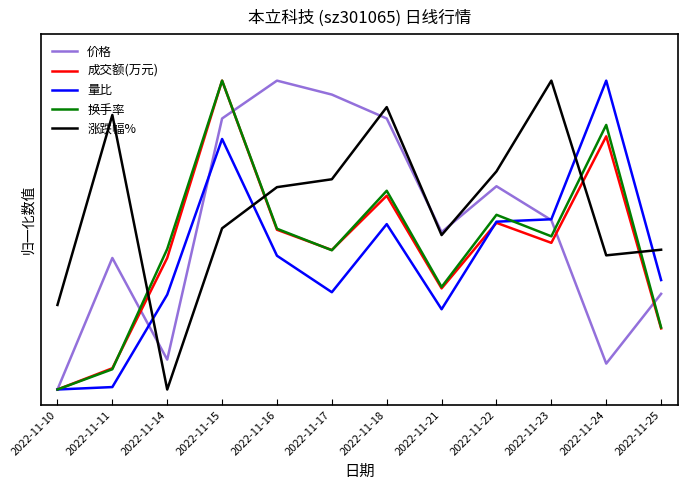

Between which two adjacent categories do 成交额(万元) and 价格 first intersect?

2022-11-11 and 2022-11-14